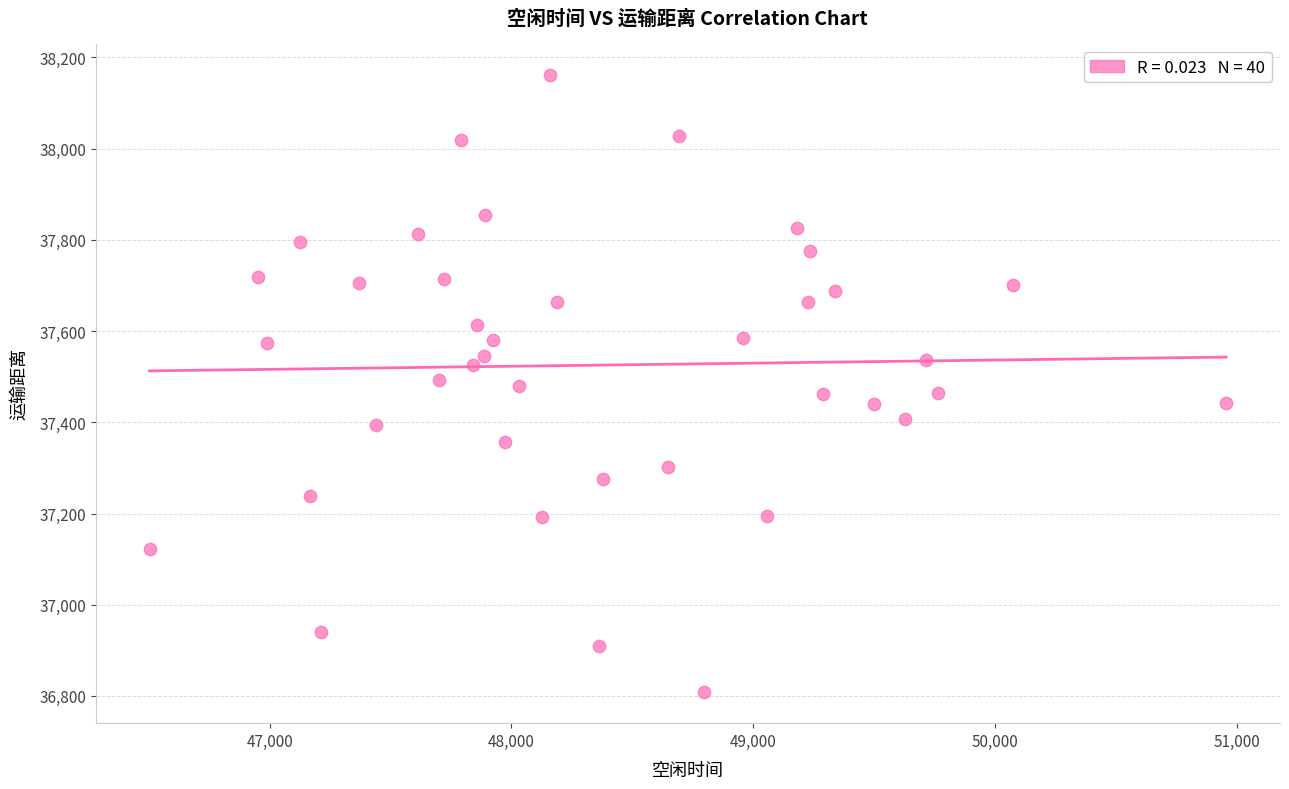

What is the range of Y values (max minus min)?

1354.6